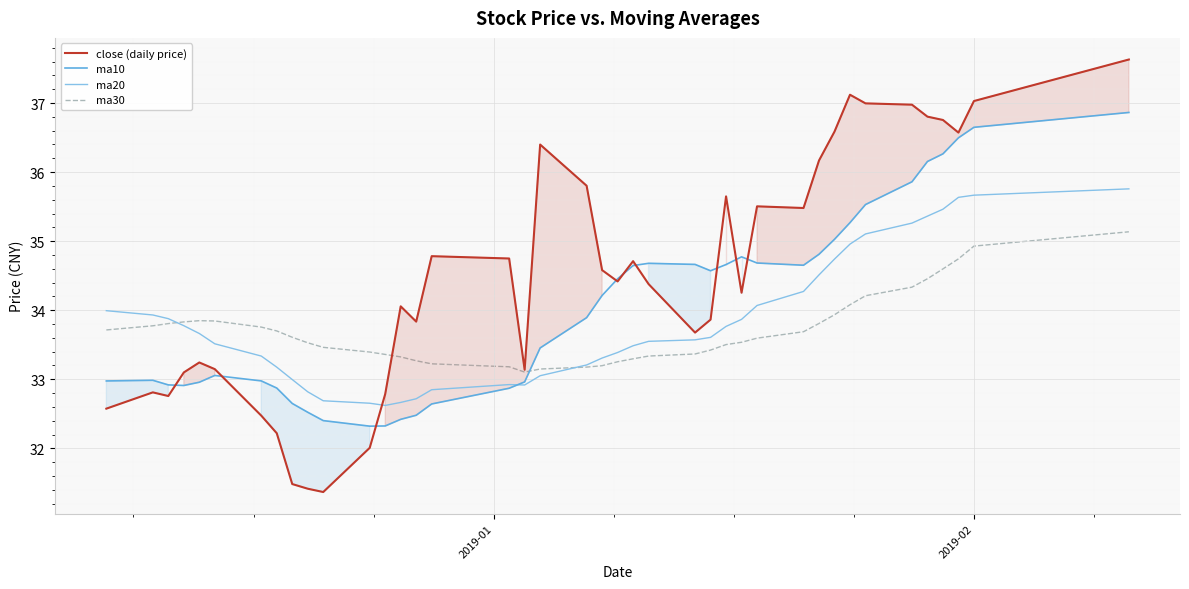

Which series has the largest range (max minus min)?

close (daily price)